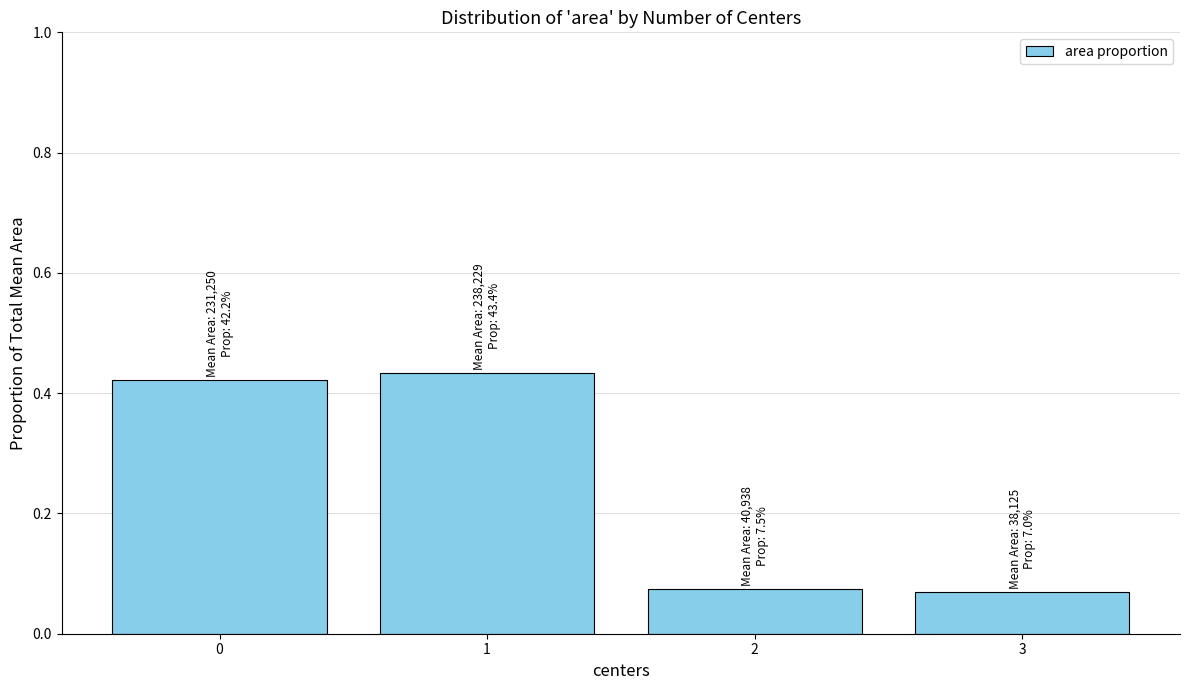

What is the sum of all values?

1.0